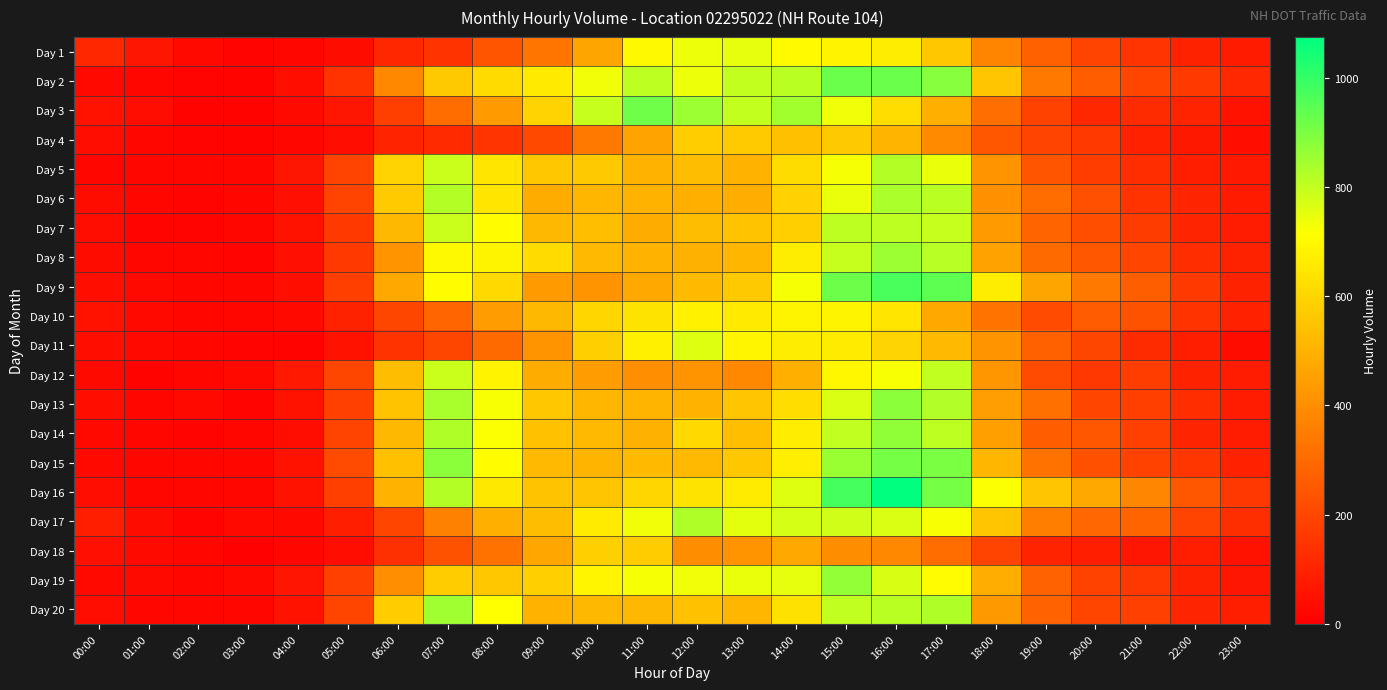

Rank the series at 22:00 from lowest to highest value.

Day 4, Day 5, Day 11, Day 18, Day 12, Day 19, Day 1, Day 3, Day 14, Day 6, Day 7, Day 20, Day 13, Day 8, Day 10, Day 15, Day 2, Day 9, Day 17, Day 16